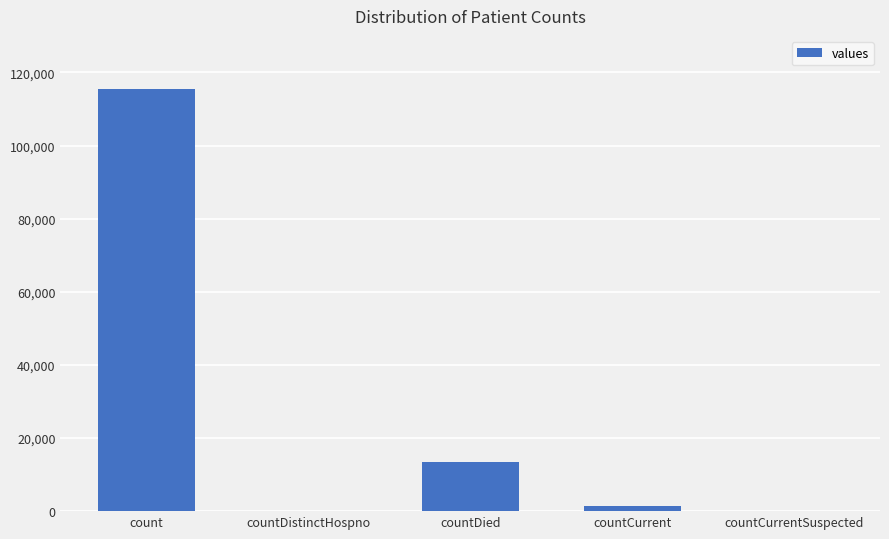

The value at count is 115379. True or false?

True